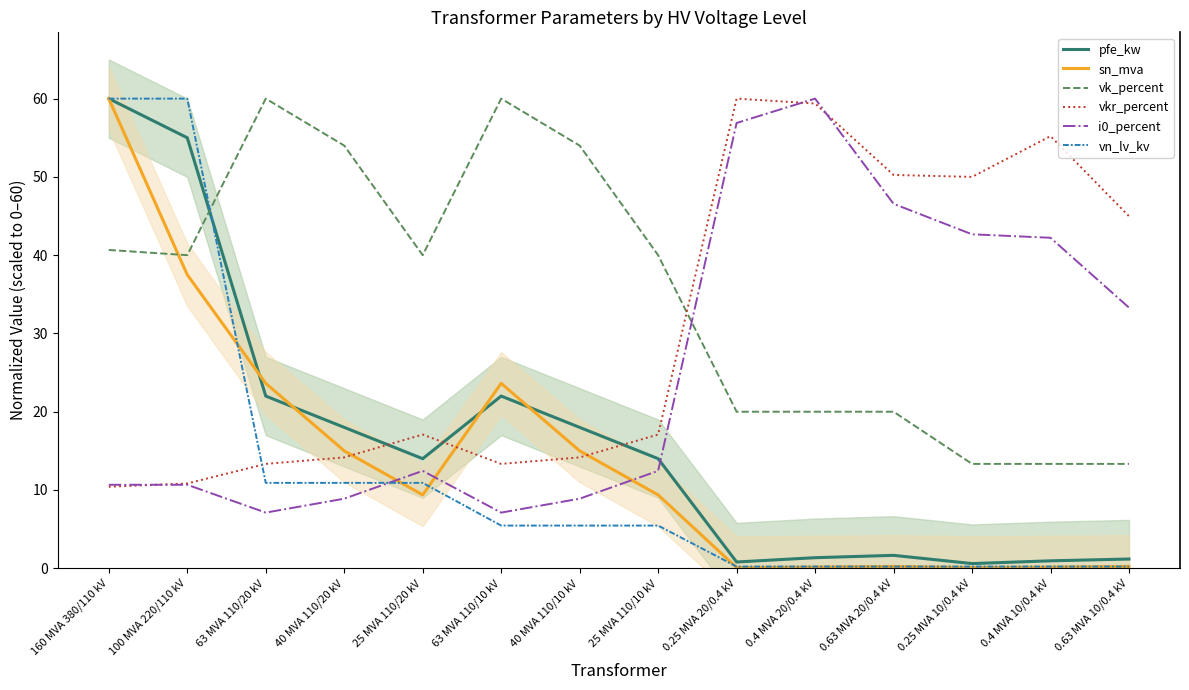

In vkr_percent, how many points are higher than both neighbors (excluding endpoints)?

3